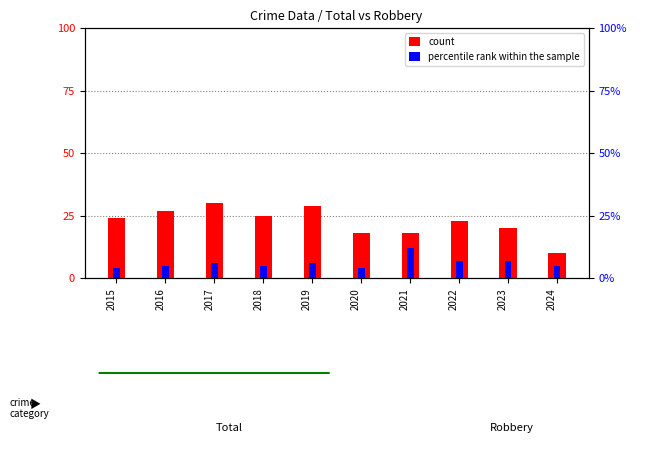

Which series has the widest spread of values?

count